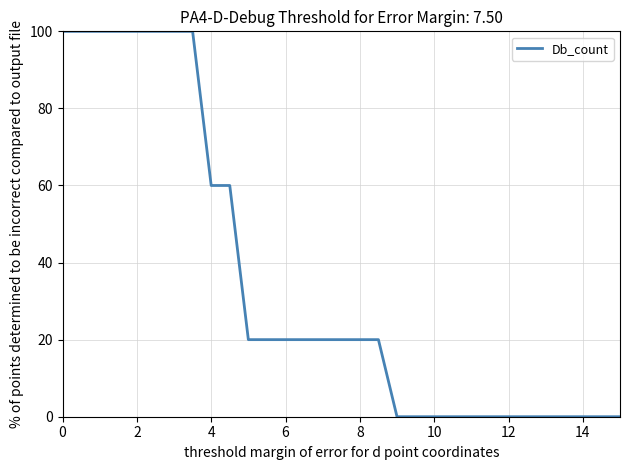

What is the difference between the maximum and minimum values?

100